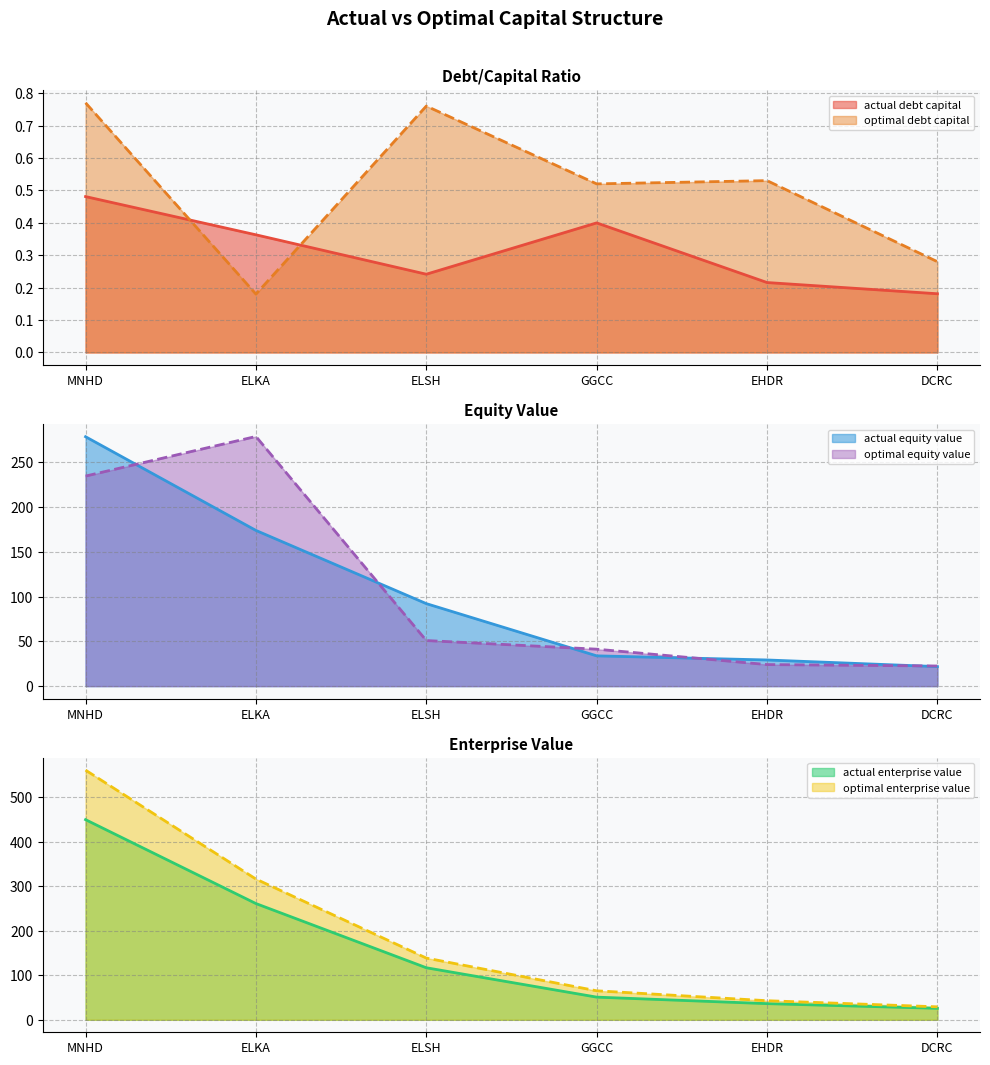

At which category does the chart reach its minimum across all series?

ELKA